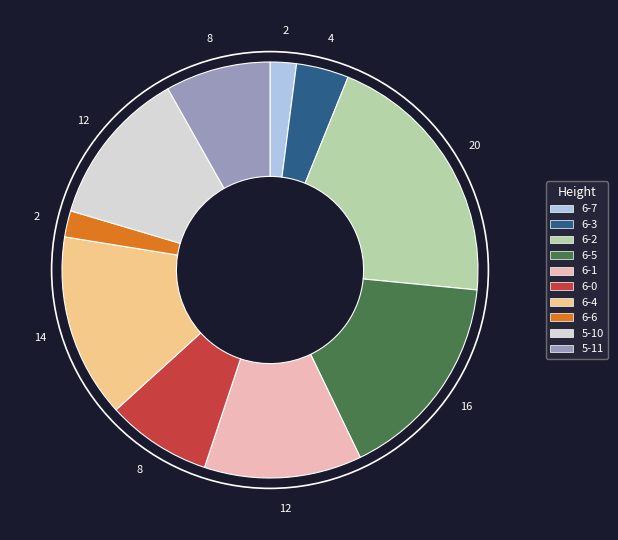

Which category has the biggest portion of the pie?

6-2